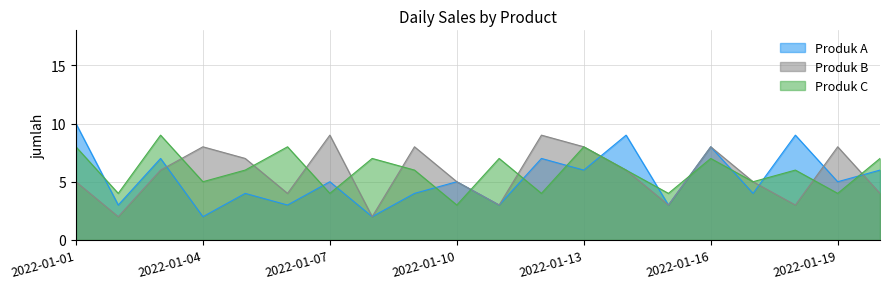

What is the spread (max minus min) of values at 2022-01-12?

5